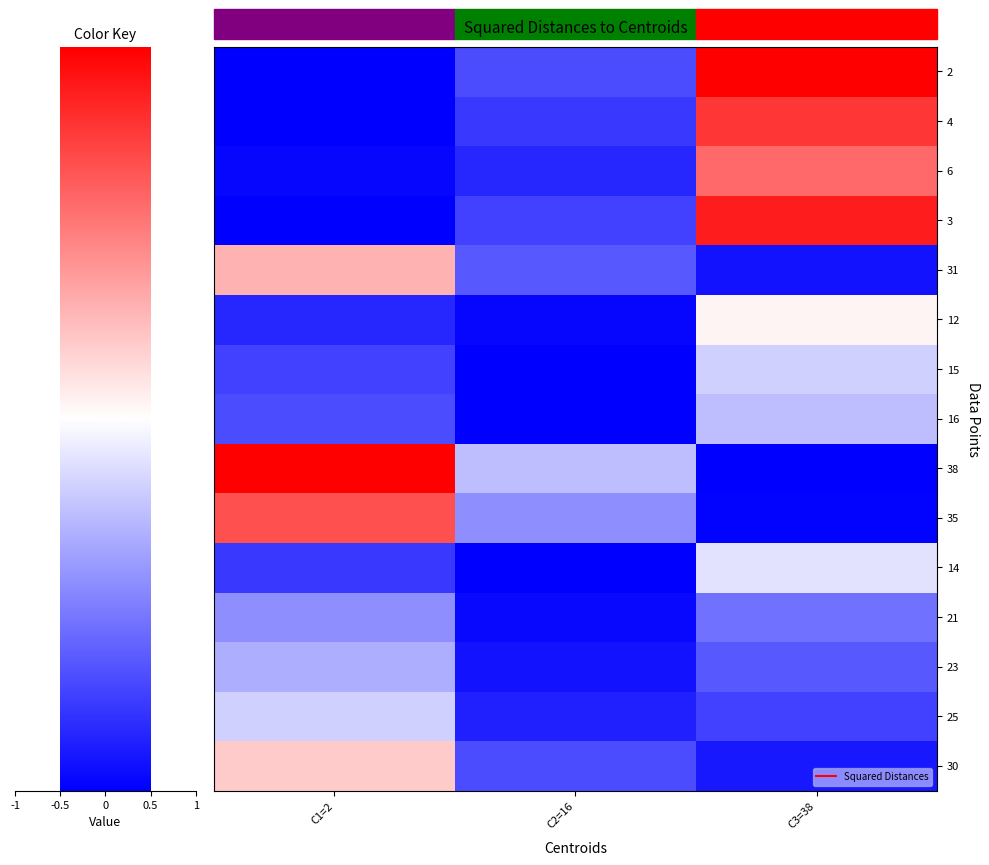

Count the number of data series in this chart.

15